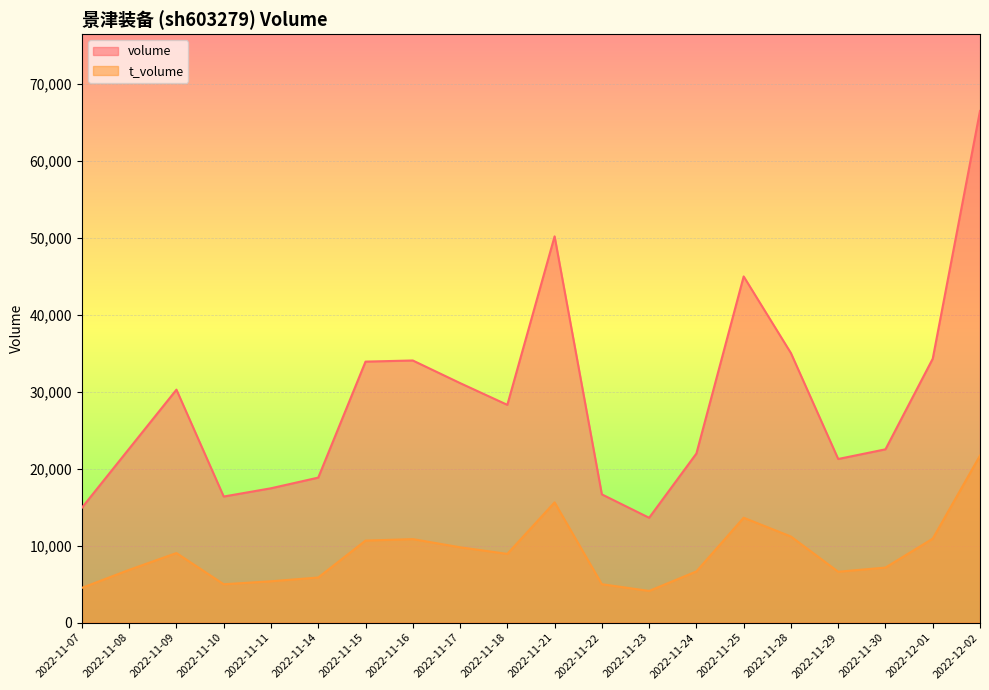

What is the difference between the highest and lowest values at 2022-11-28?

23820